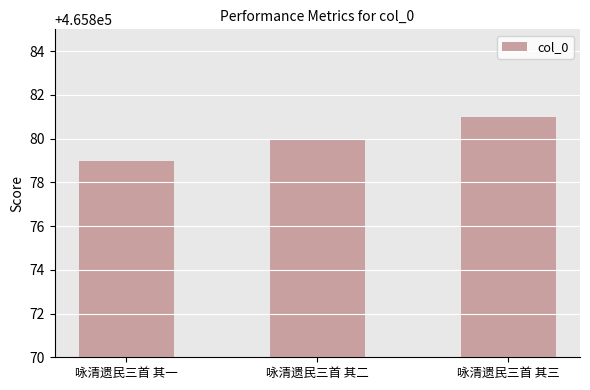

Reading left to right, extract all data points from this chart.

咏清遗民三首 其一=465879	咏清遗民三首 其二=465880	咏清遗民三首 其三=465881